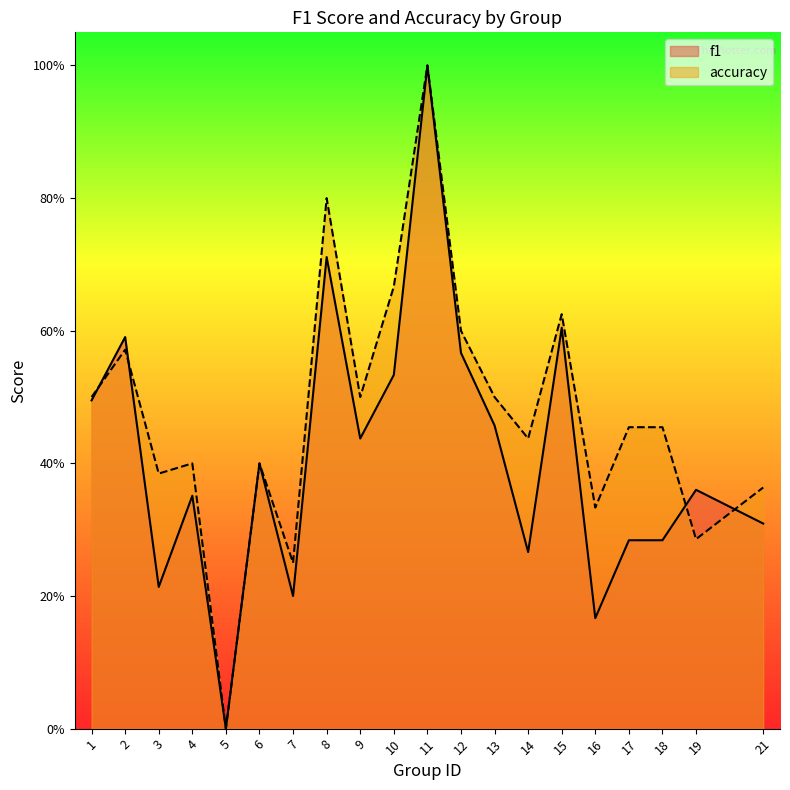

Read the f1 value at 13.

0.5